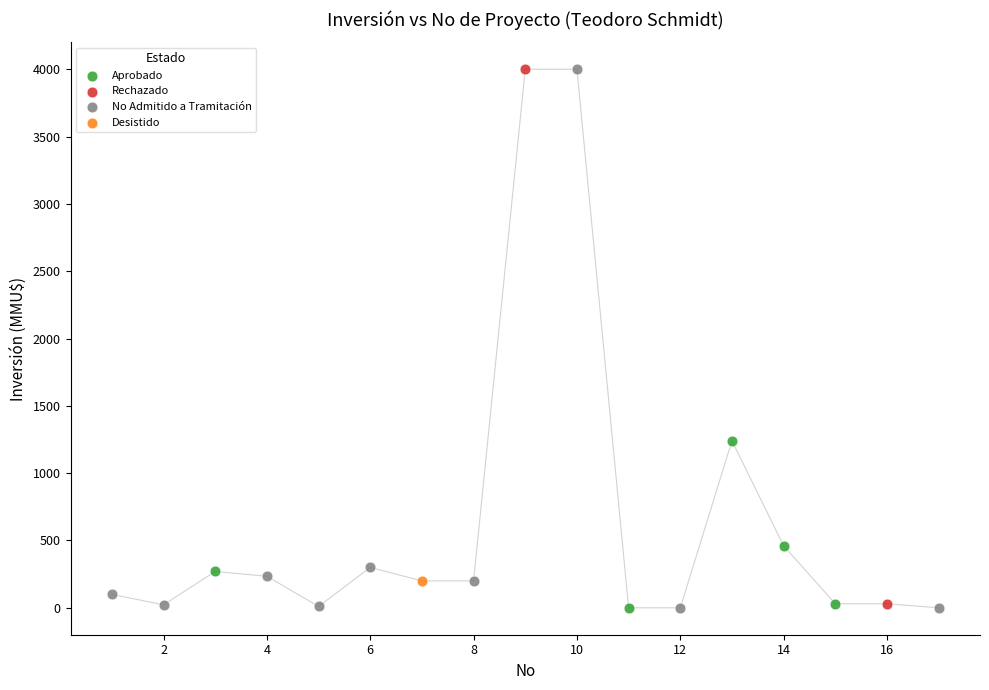

What are all the series names shown in the legend?

Aprobado, Rechazado, No Admitido a Tramitación, Desistido